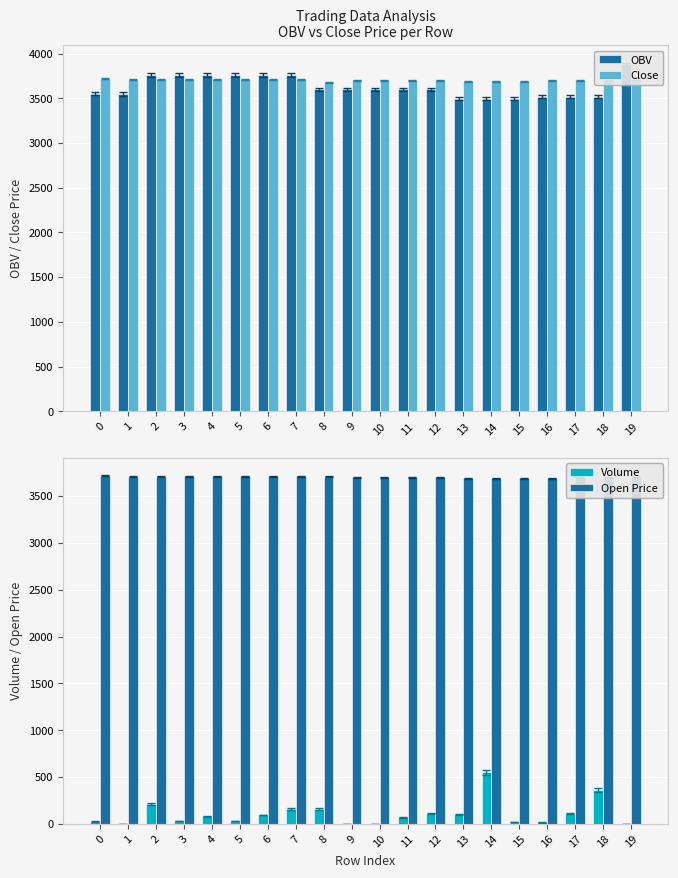

Between 1 and 2, which is larger?

2